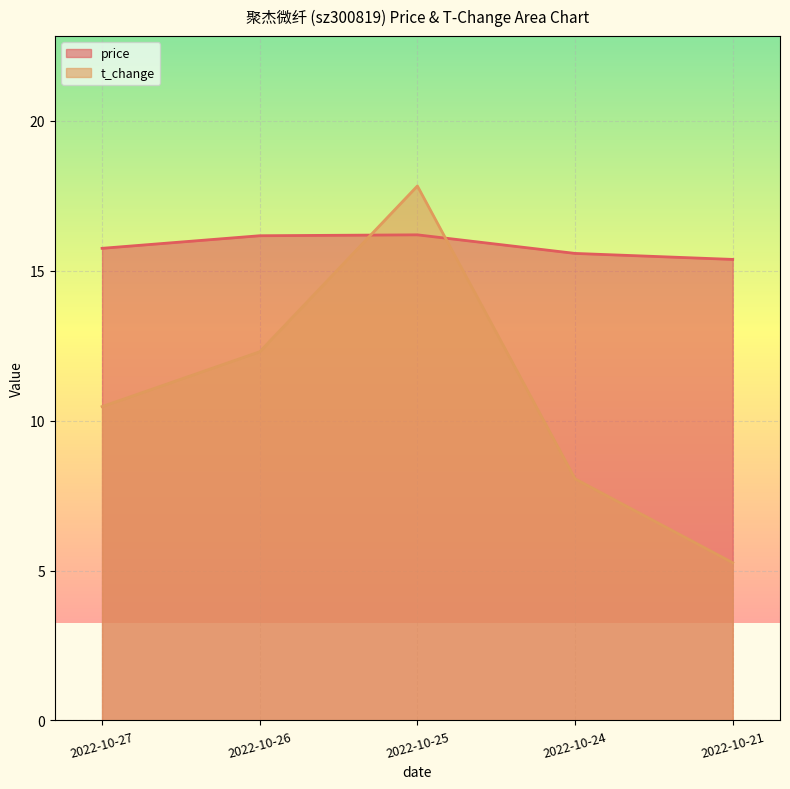

How many intersections are there between t_change and price?

2